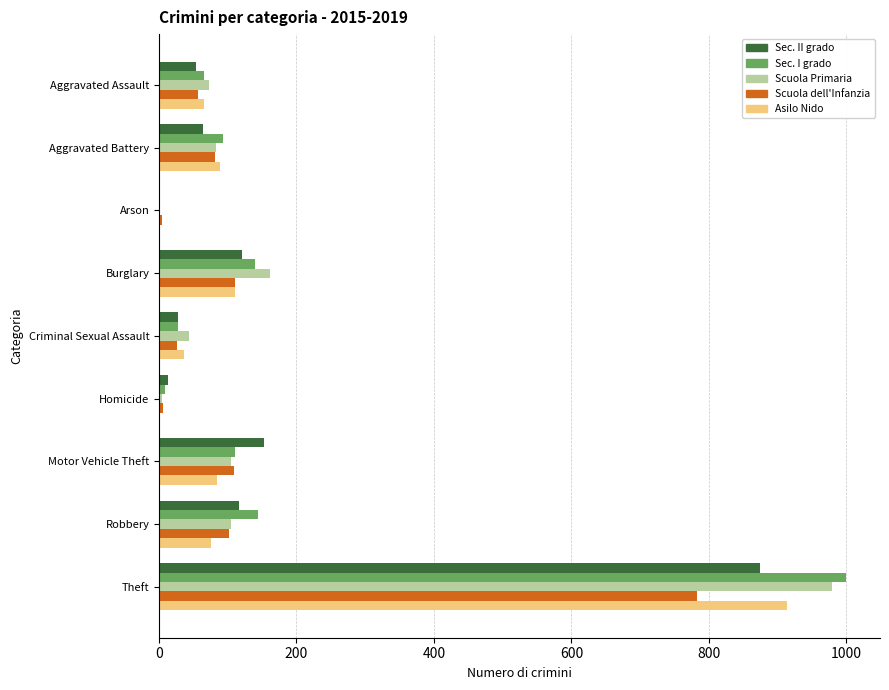

Is the value of Sec. II grado at Aggravated Battery greater than the value of Sec. I grado at Arson?

Yes